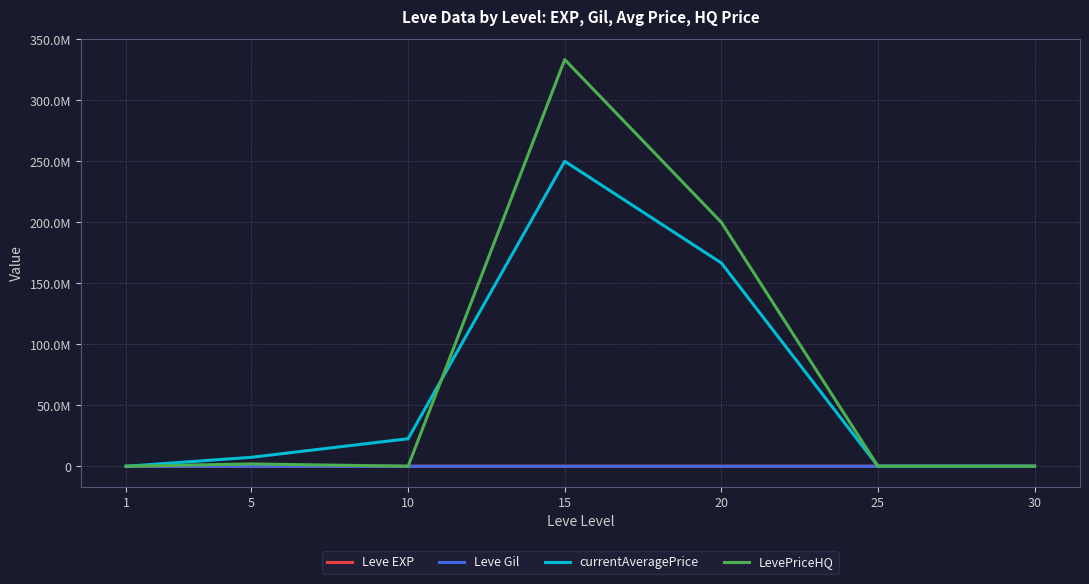

Which series has the largest total across all categories?

LevePriceHQ